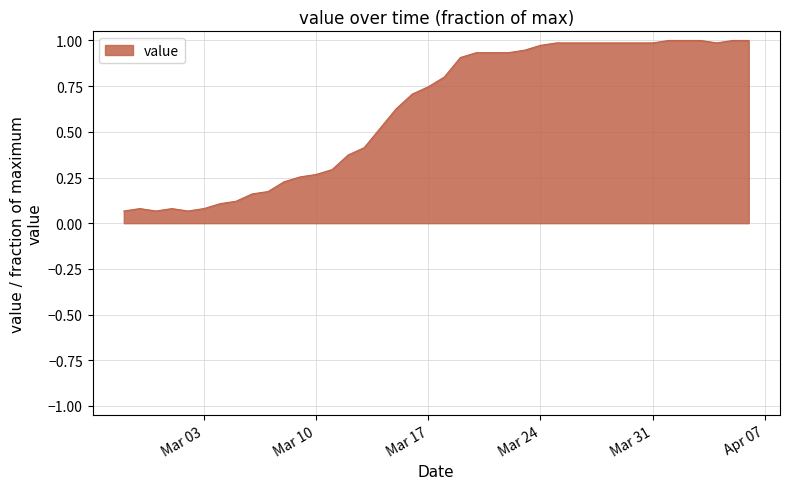

Does the chart display data point markers on the line(s)?

No